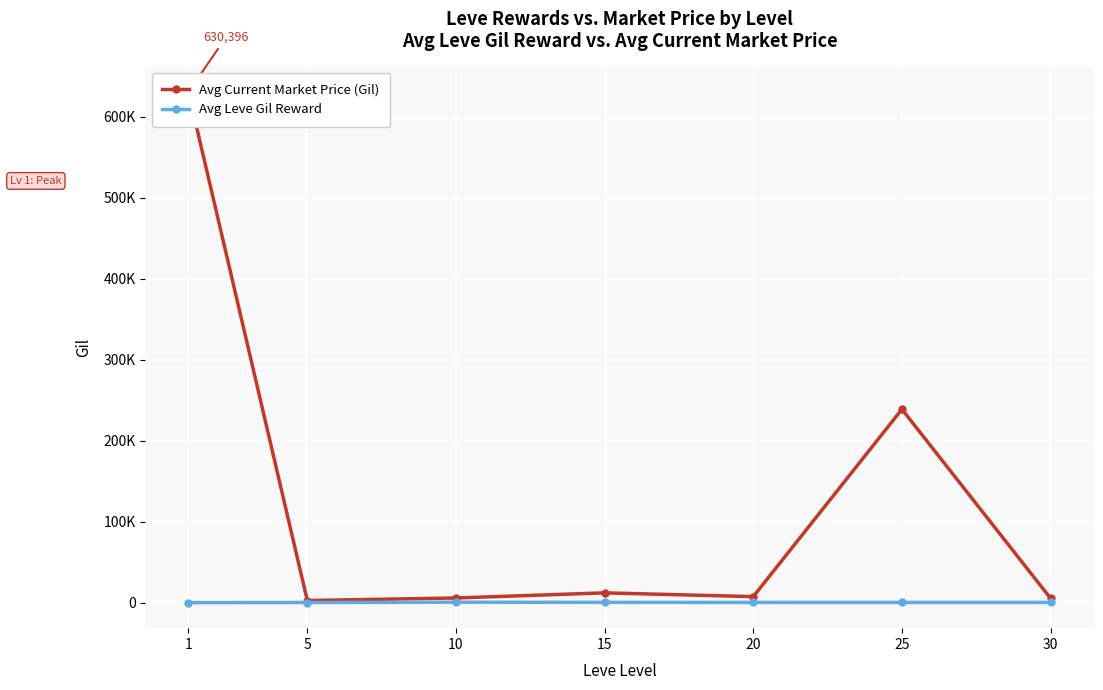

Which category has the lowest value across all series?

1